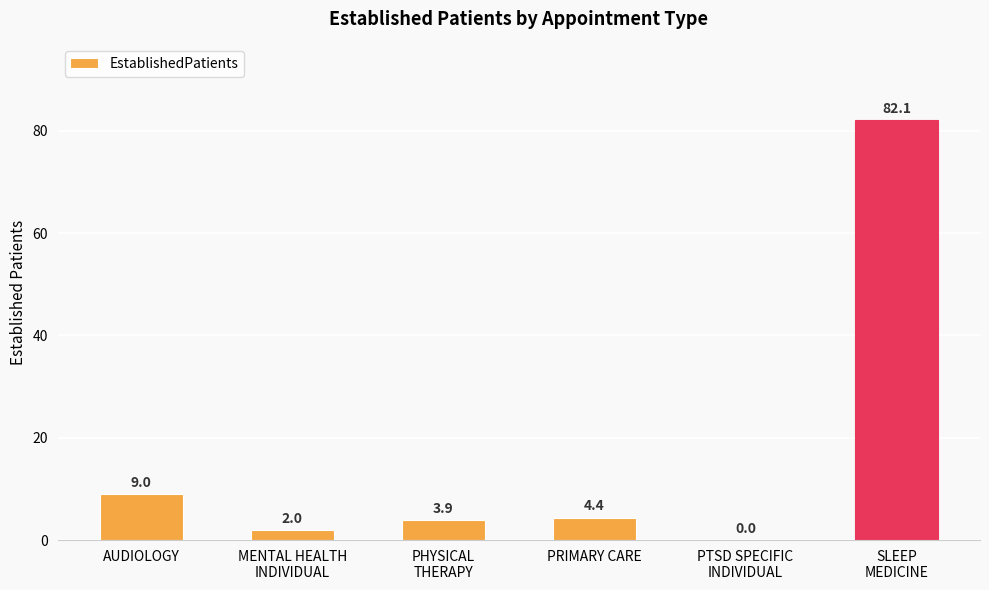

What is the greatest value displayed?

82.1